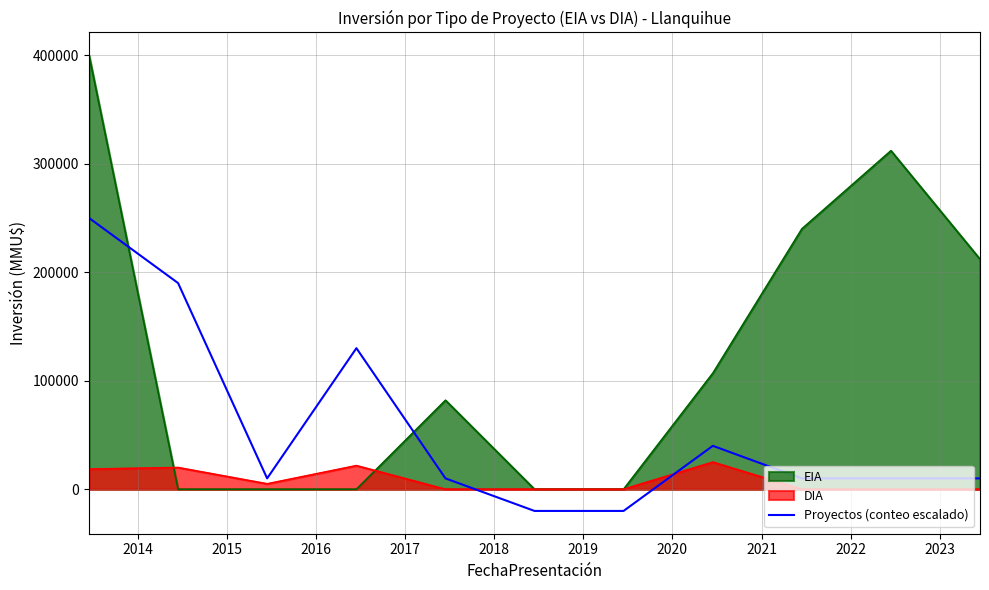

Rank the series by their maximum value, from highest to lowest.

EIA, Proyectos (conteo escalado), DIA